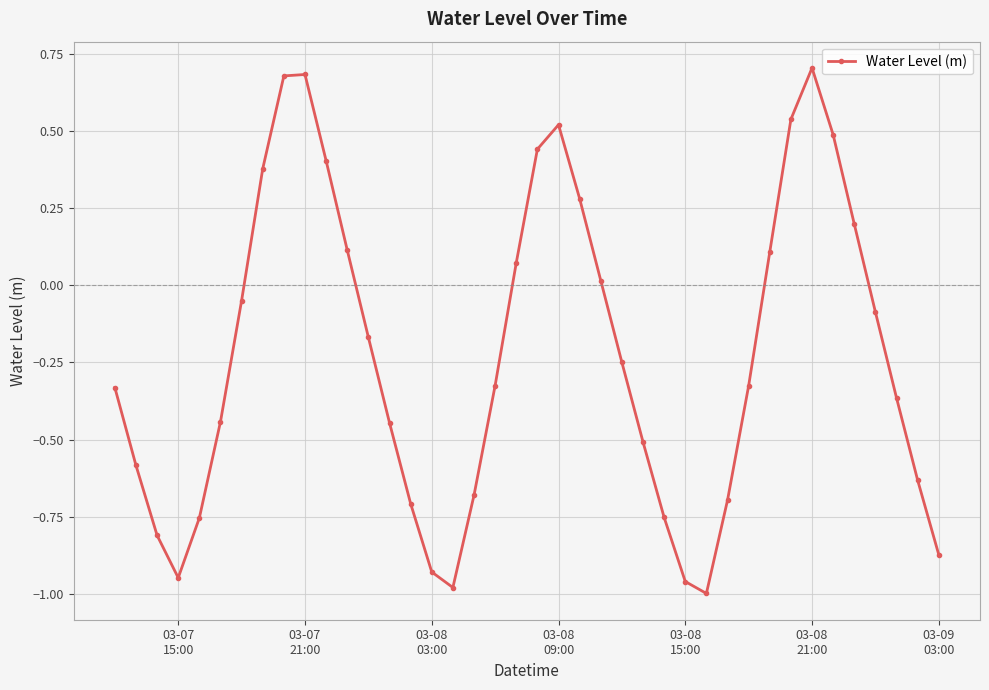

How many points are higher than both their immediate neighbors (excluding endpoints)?

3